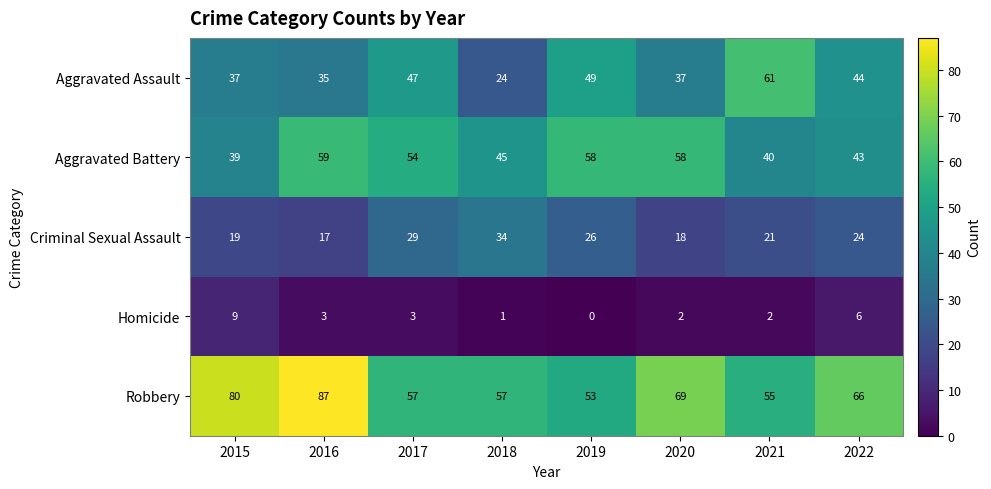

What is the difference between the maximum and minimum values in the Robbery series?

34